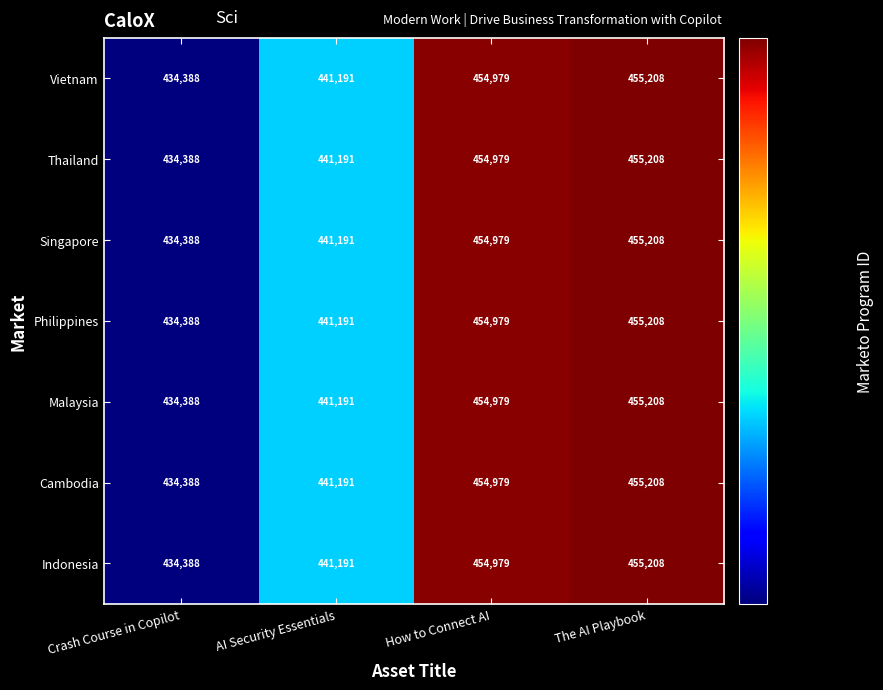

Rank the categories by Singapore value from lowest to highest.

Crash Course in Copilot, AI Security Essentials, How to Connect AI, The AI Playbook